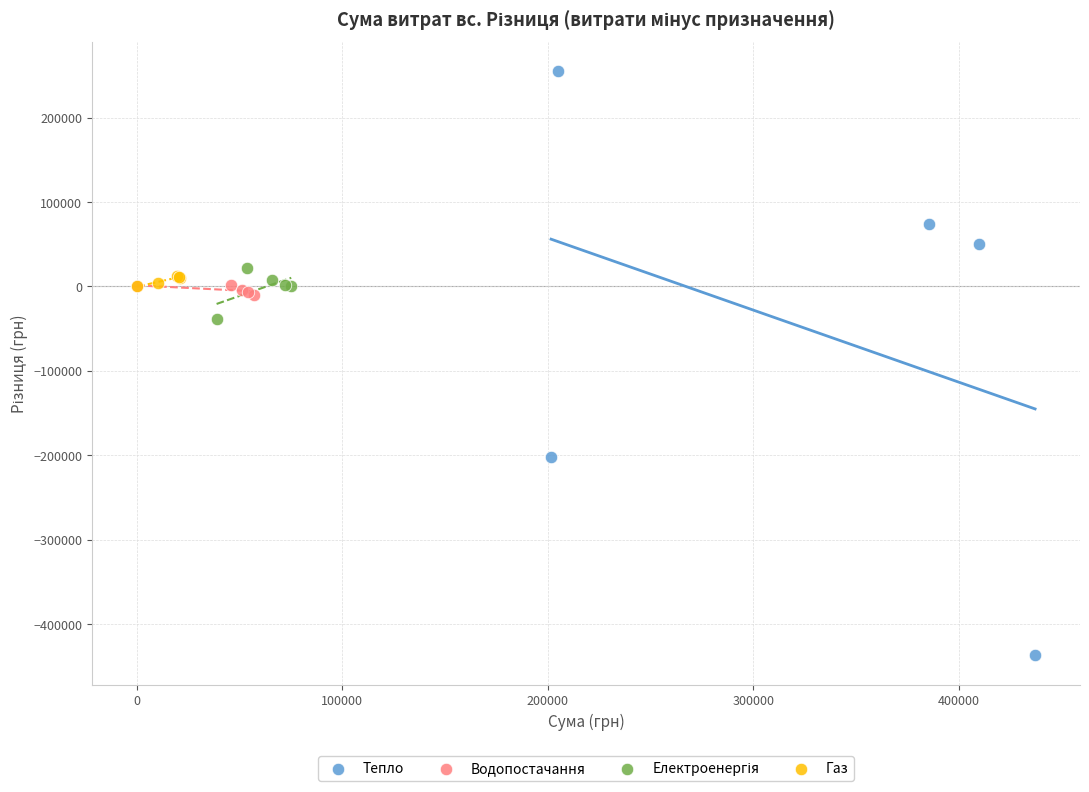

Which series contains the lowest Y value?

Тепло